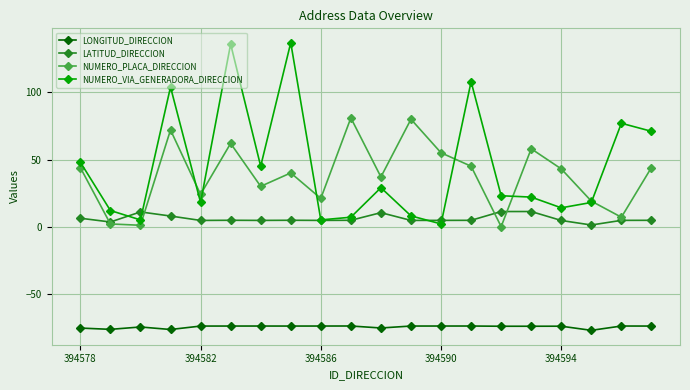

List the series in order of their peak value, highest first.

NUMERO_VIA_GENERADORA_DIRECCION, NUMERO_PLACA_DIRECCION, LATITUD_DIRECCION, LONGITUD_DIRECCION